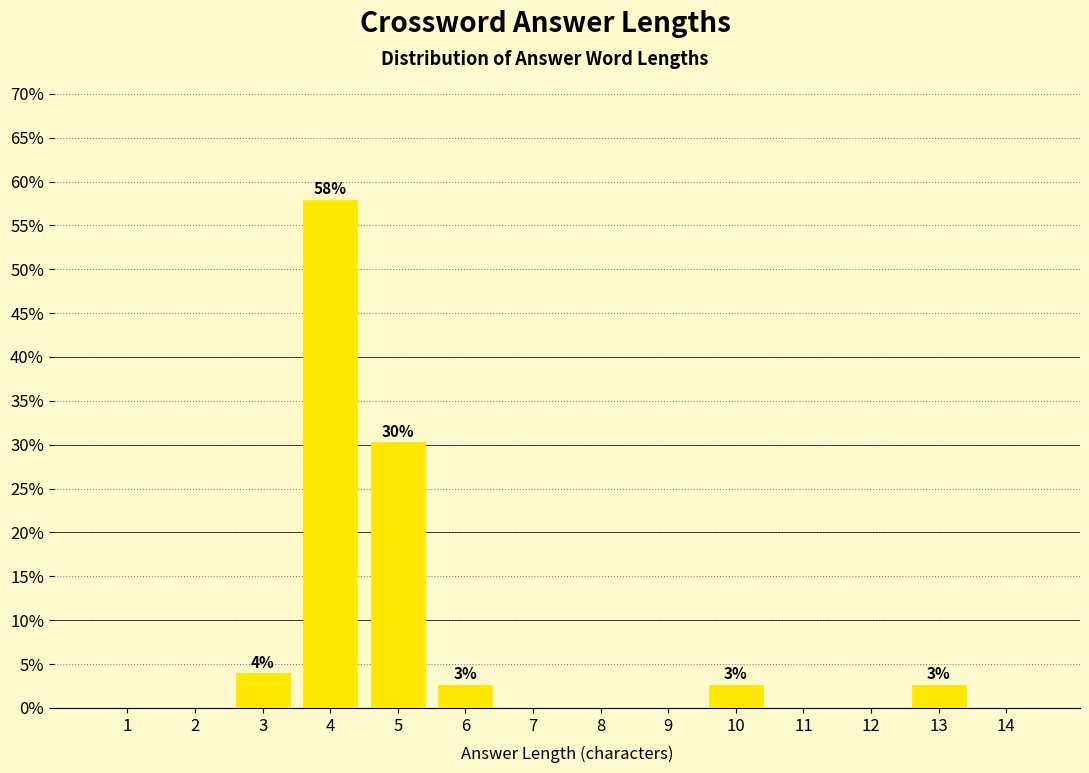

Reading left to right, list all the values displayed in this chart.

1=0.0	2=0.0	3=3.9	4=57.9	5=30.3	6=2.6	7=0.0	8=0.0	9=0.0	10=2.6	11=0.0	12=0.0	13=2.6	14=0.0